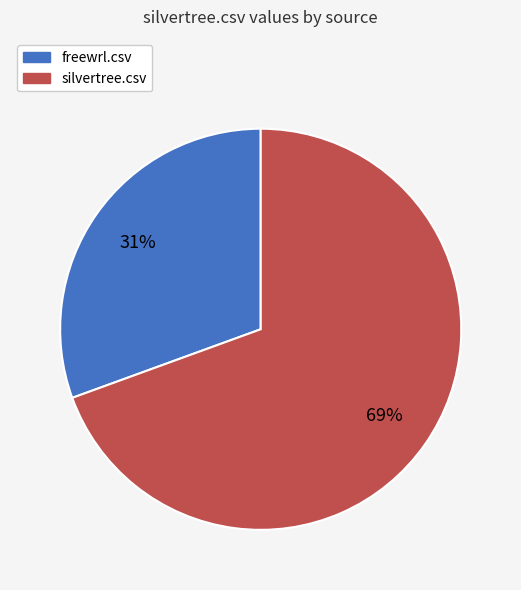

What is the smallest slice in the pie chart?

freewrl.csv